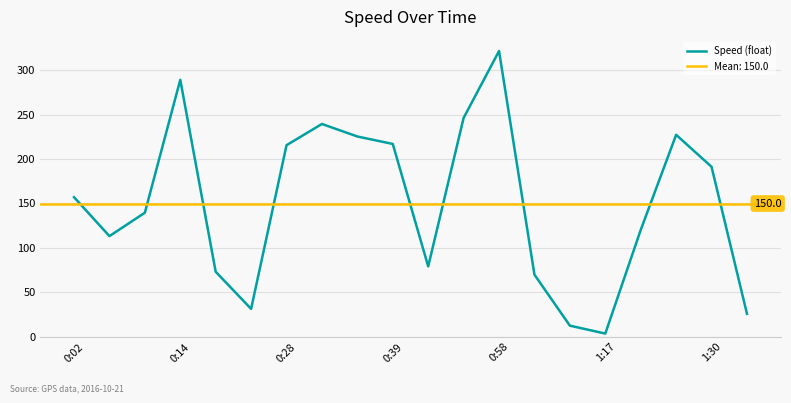

How many values exceed 157?

10